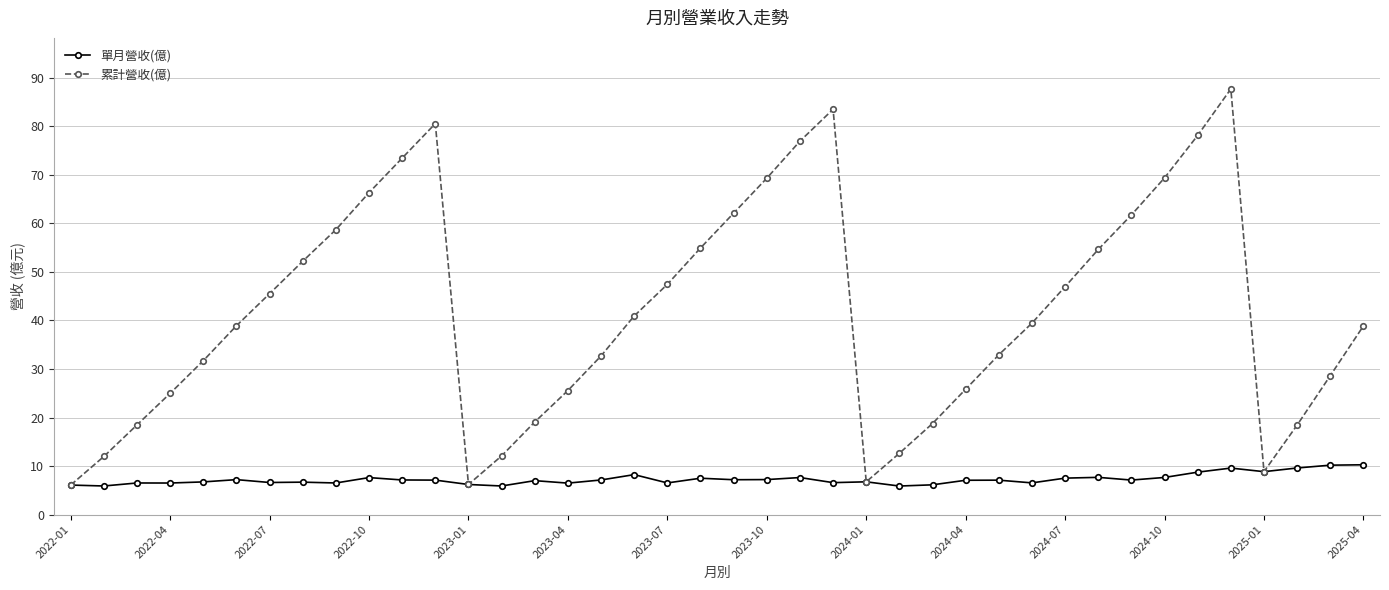

At how many categories does at least one series exceed 27?

26